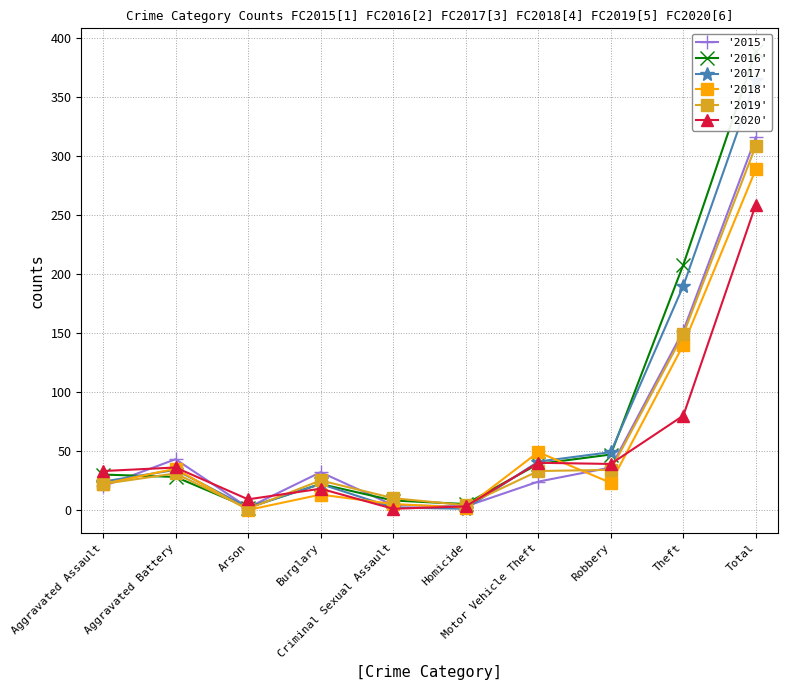

At Aggravated Assault, list the series in order from largest to smallest.

'2020', '2016', '2017', '2018', '2019', '2015'